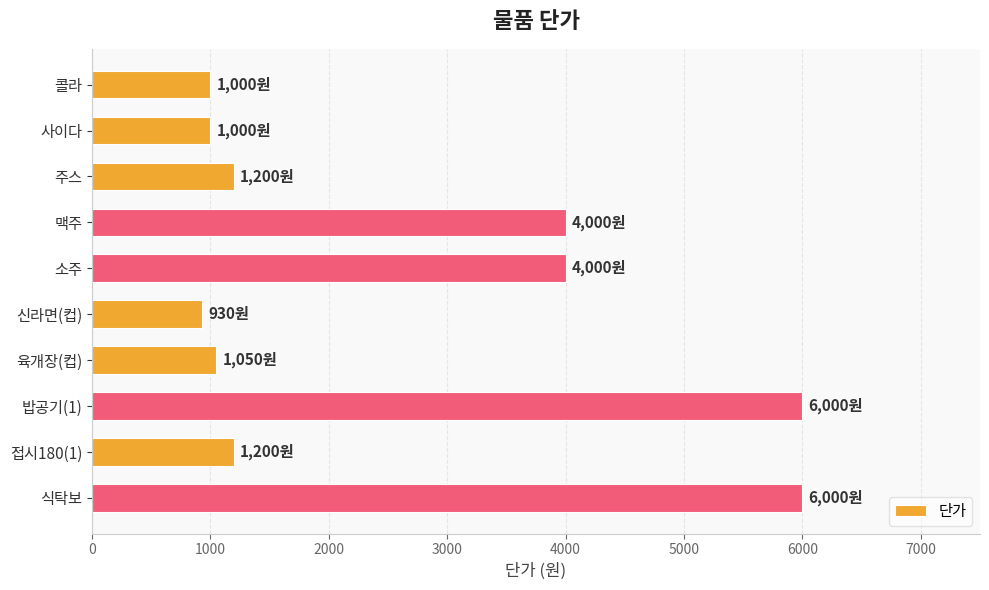

What is the difference between the second highest and second lowest values?

5000